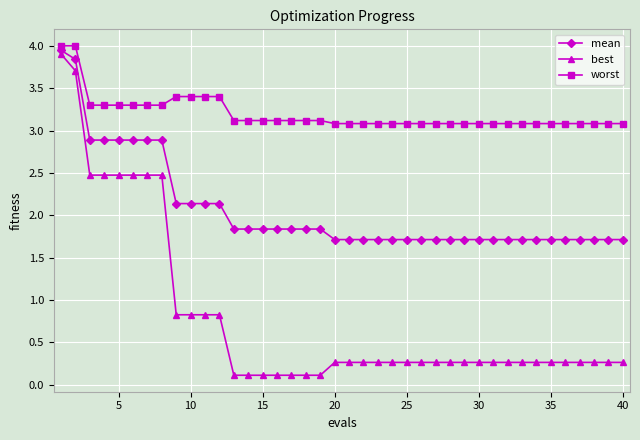

How many distinct data groups are displayed?

3